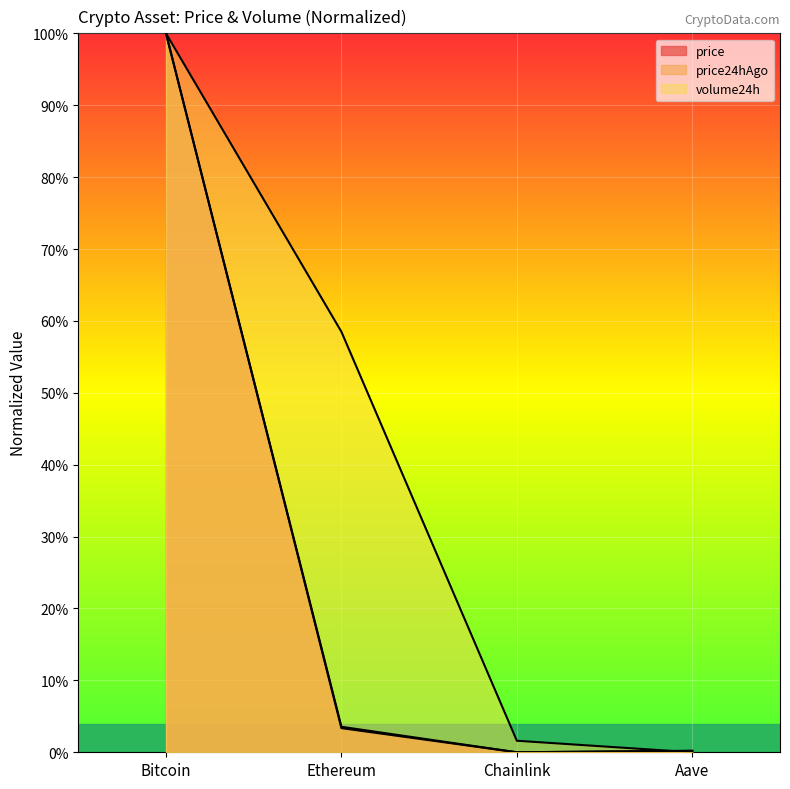

Reading left to right, list all the values displayed in this chart.

price: 100.0	3.4	0.0	0.2
price24hAgo: 100.0	3.5	0.0	0.2
volume24h: 100.0	58.5	1.6	0.0